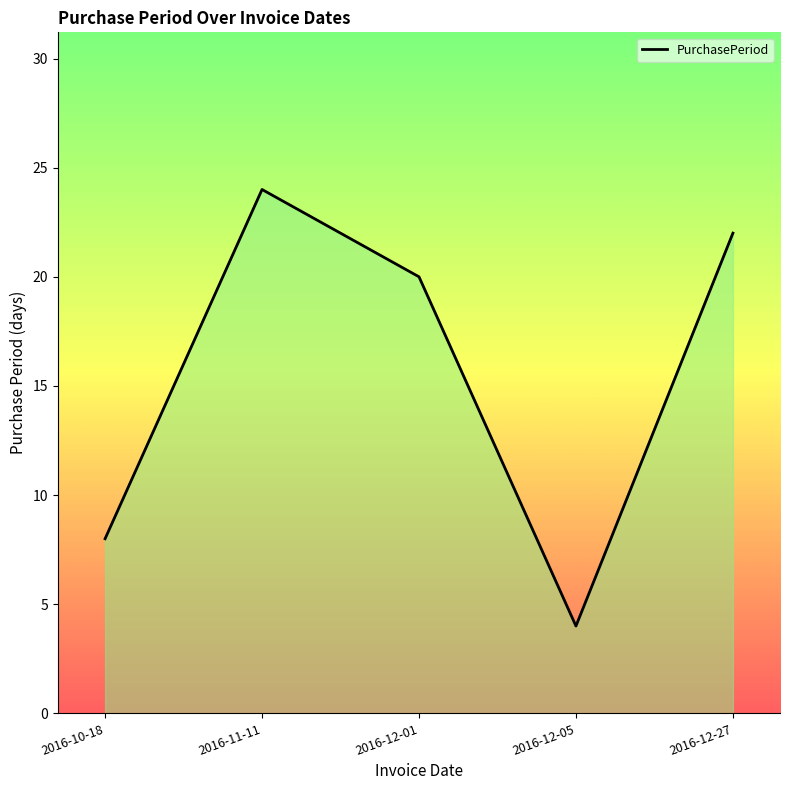

List the labels in order of value, largest first.

2016-11-11, 2016-12-27, 2016-12-01, 2016-10-18, 2016-12-05